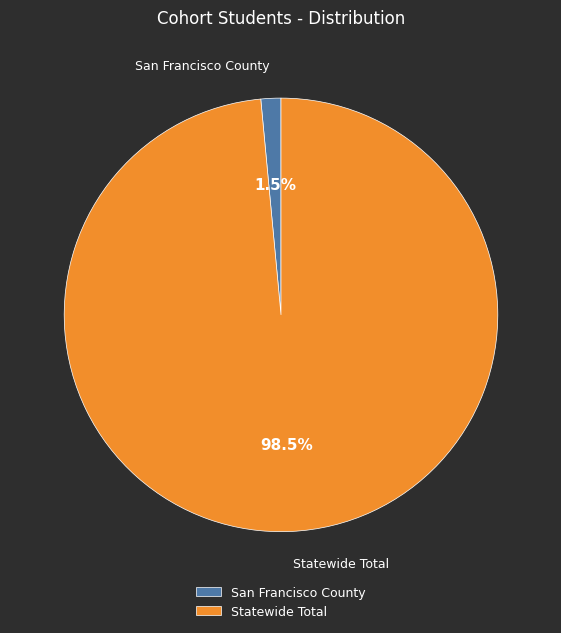

How many slices are in this pie chart?

2